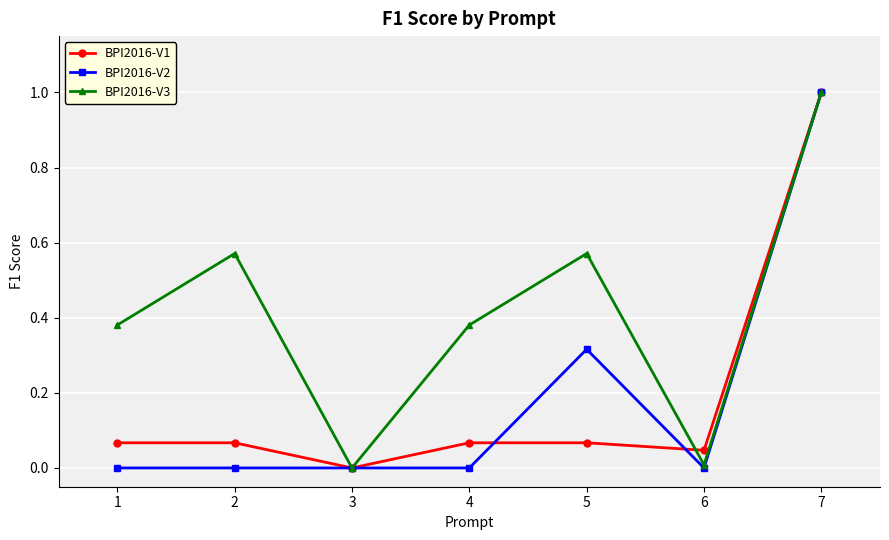

At which category is the sum across all series the highest?

7